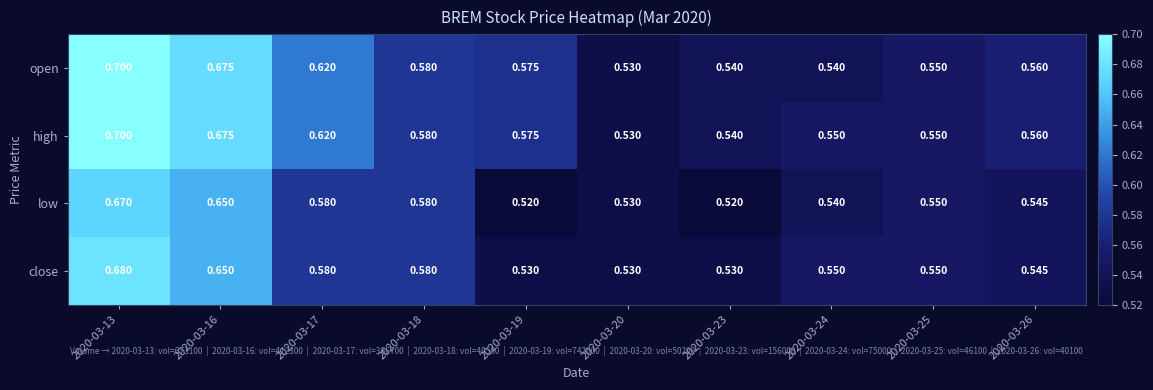

Which series has the largest total across all categories?

high